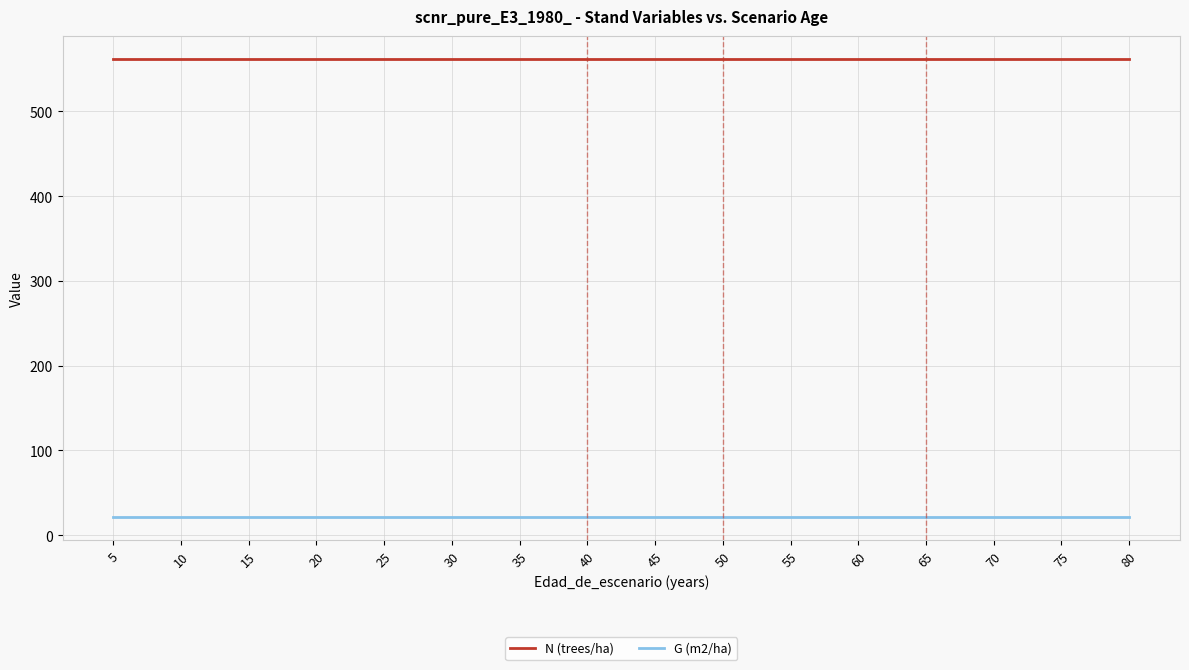

Where is N (trees/ha) nearest to the value 561?

5